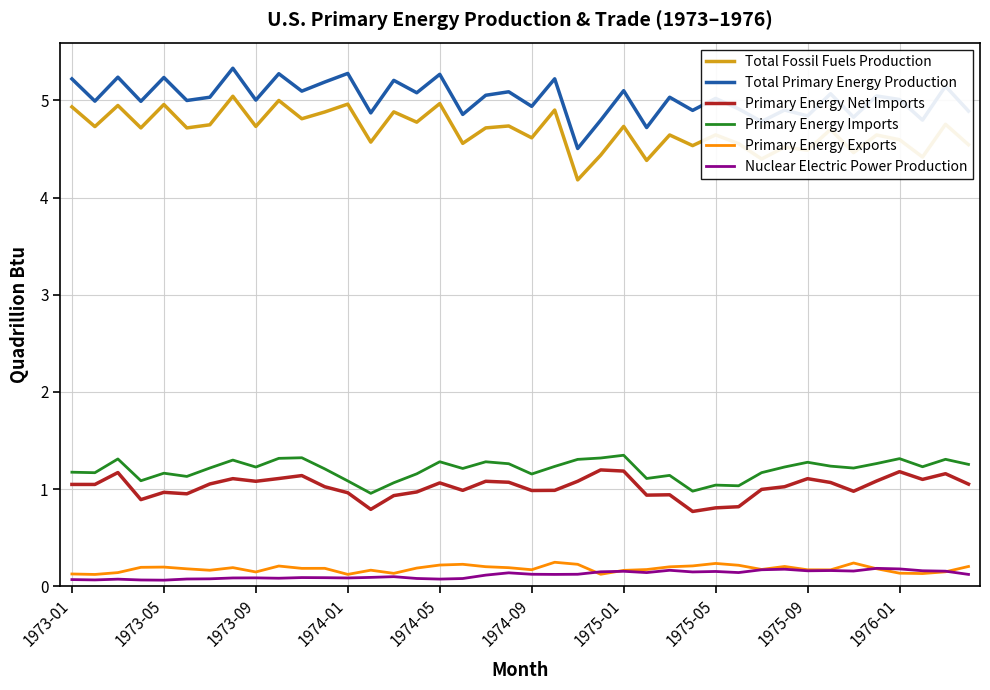

True or false: Total Primary Energy Production and Primary Energy Imports cross at least once.

False